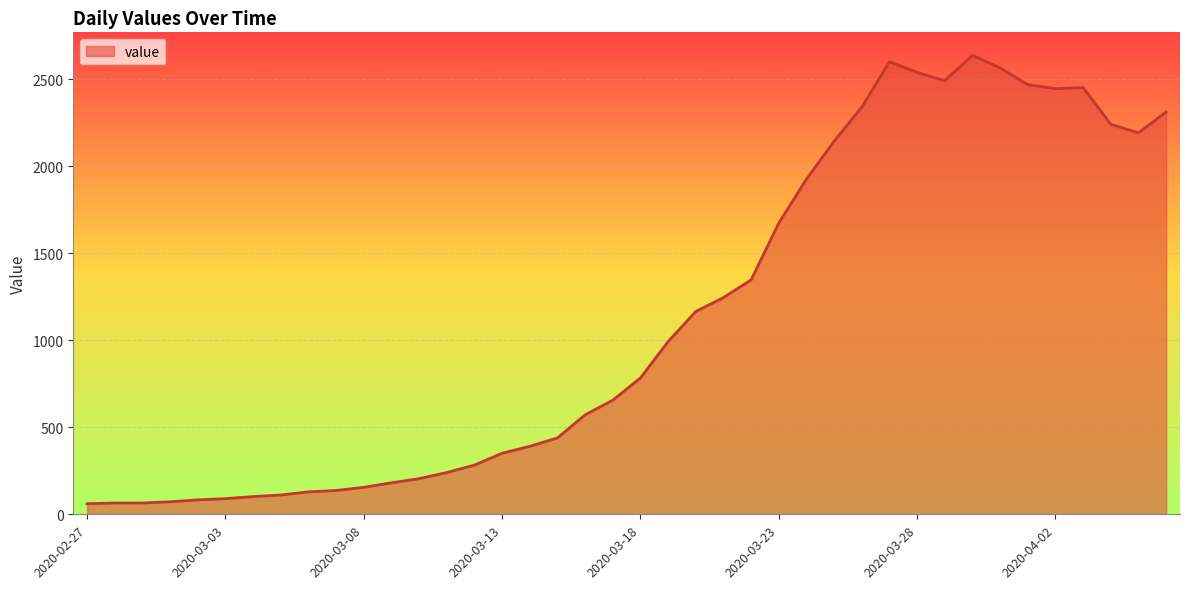

What is the difference between the maximum and minimum values?

2578